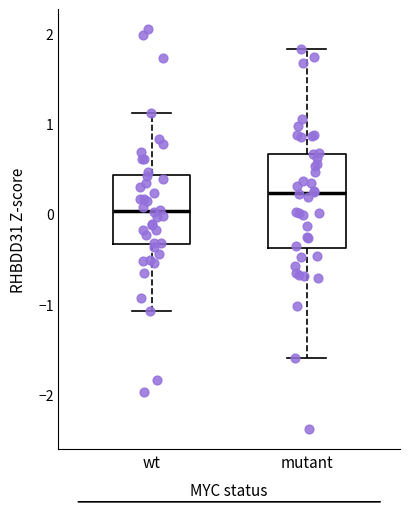

Reading left to right, transcribe this box plot: for each box, give where its median line is, the range the box spans, and where its two whiskers end, as read against the y-axis. The values are not printed on the chart, so give them approximately, as read against the axis.

wt: median 0.0, box -0.3 to 0.4, whiskers -1.1 to 1.1
mutant: median 0.2, box -0.4 to 0.7, whiskers -1.6 to 1.8